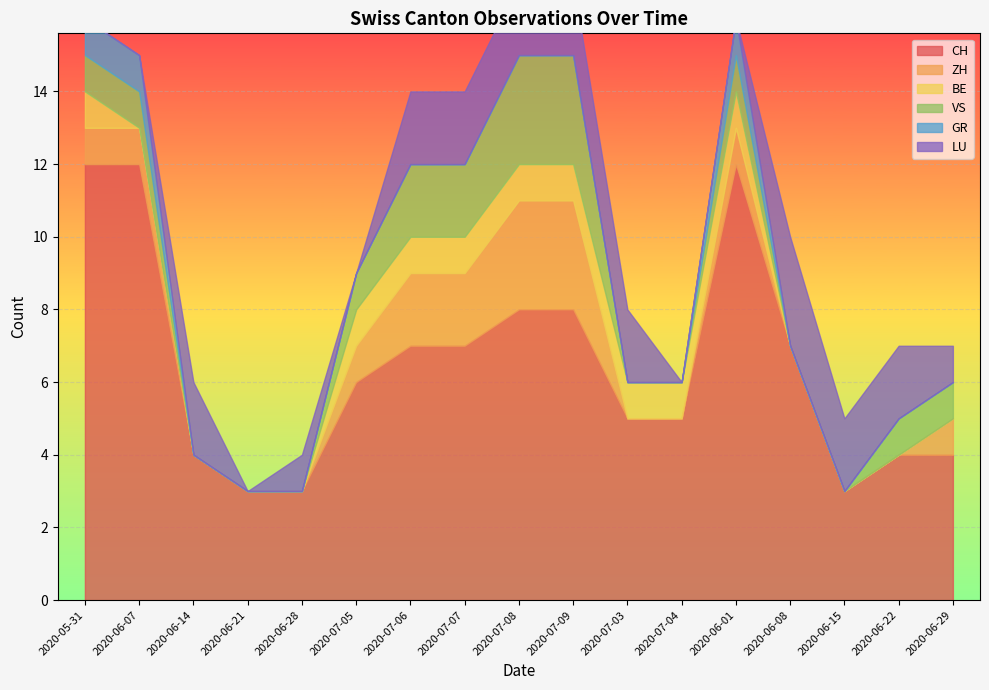

The VS series shows 1 at 2020-07-06. True or false?

False